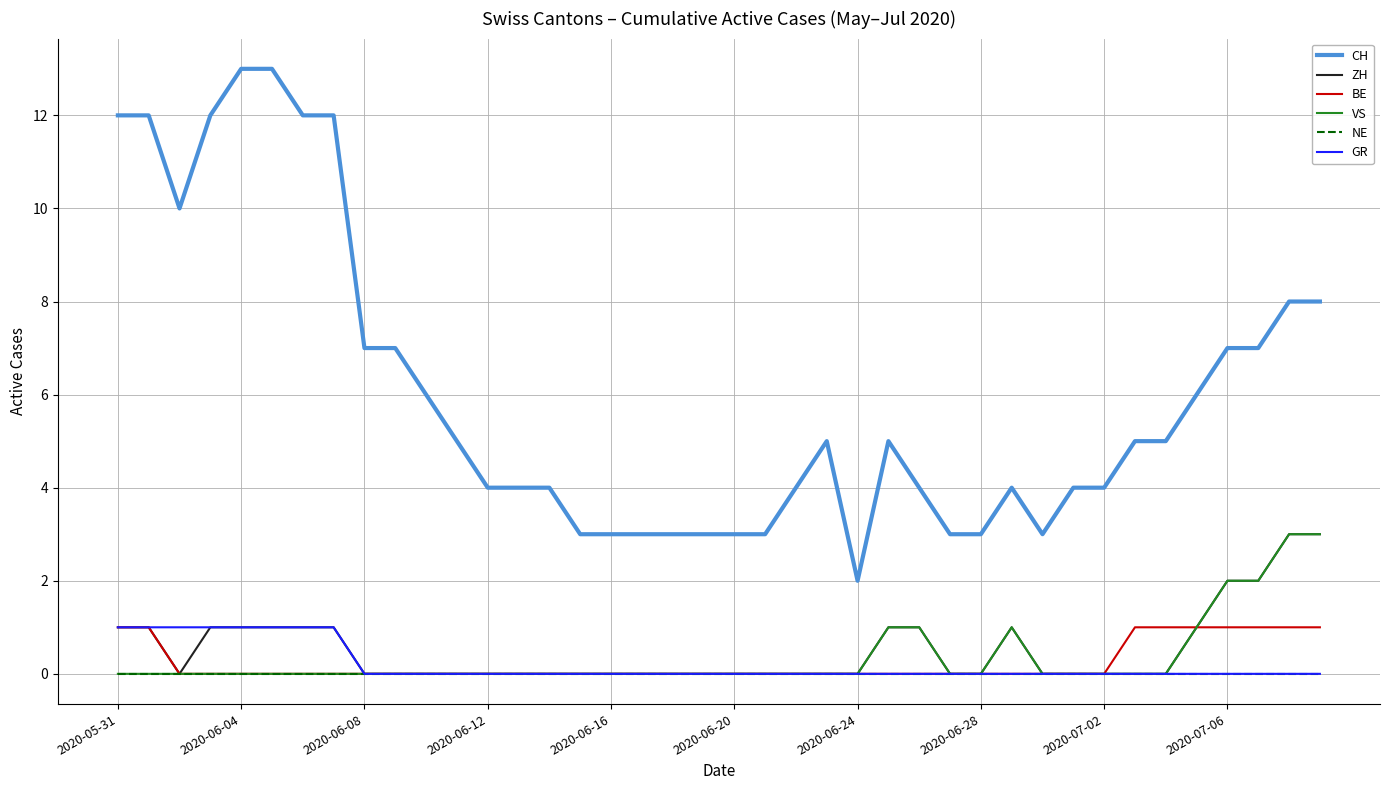

Which series has the widest spread of values?

CH